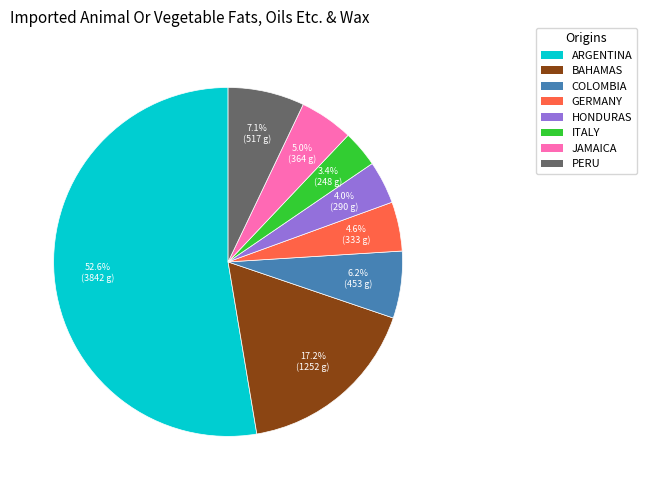

Is there any slice that represents more than half of the pie?

Yes